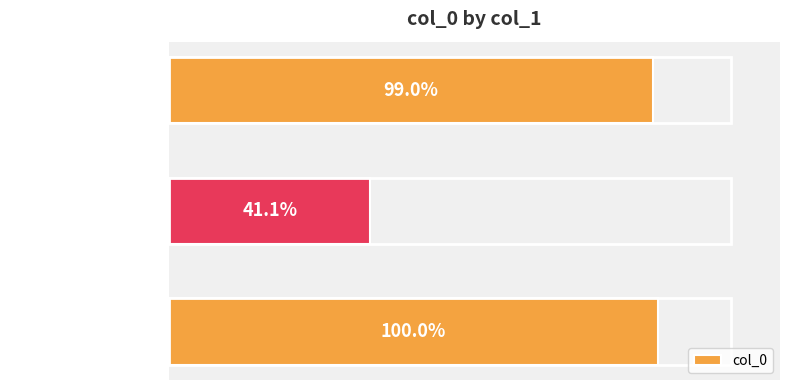

Does the chart contain any negative values?

No